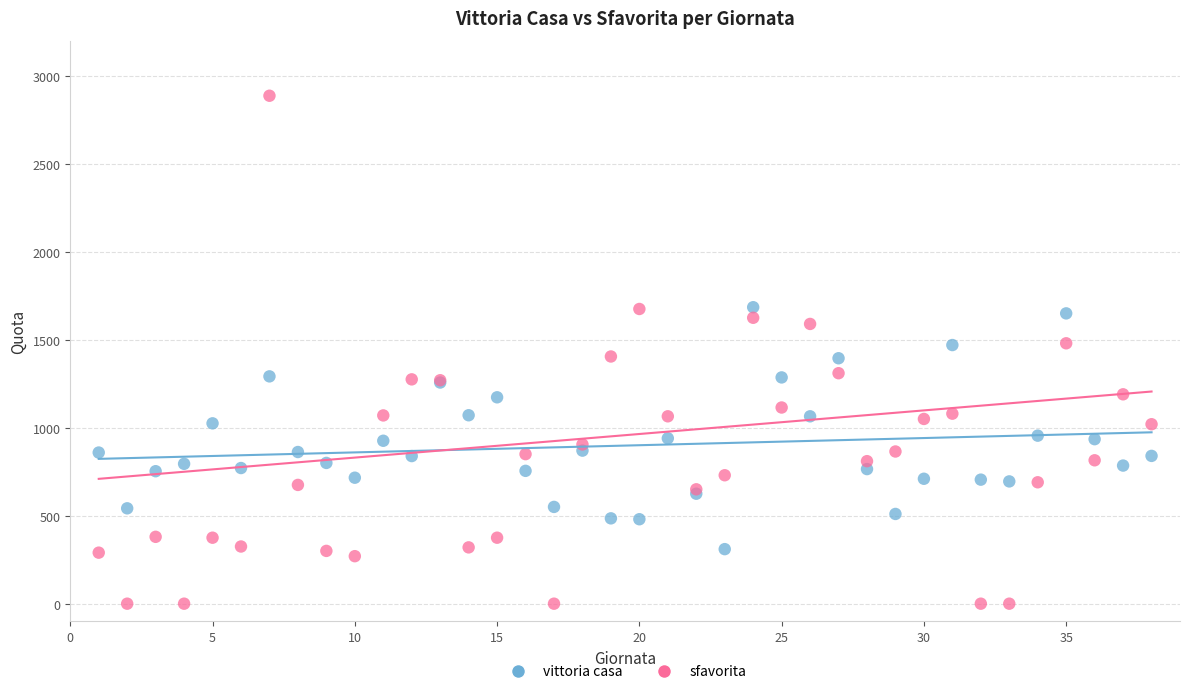

What is the X range (max minus min) for the scatter plot?

37